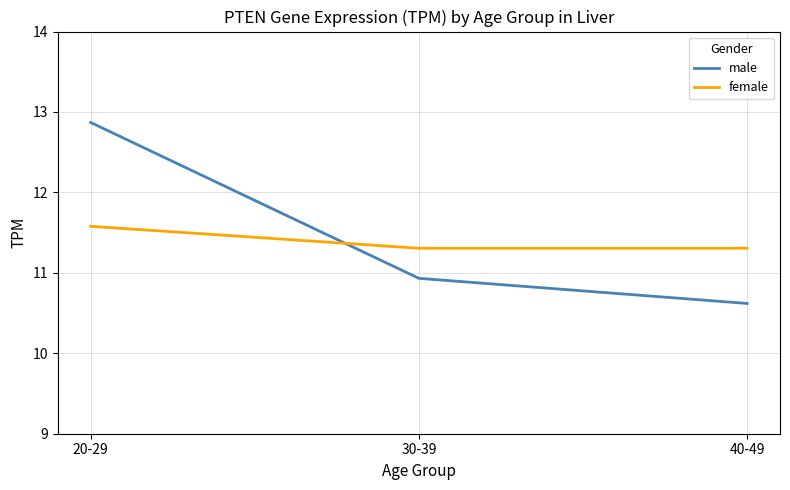

What is the difference between the maximum and minimum values in the male series?

2.3